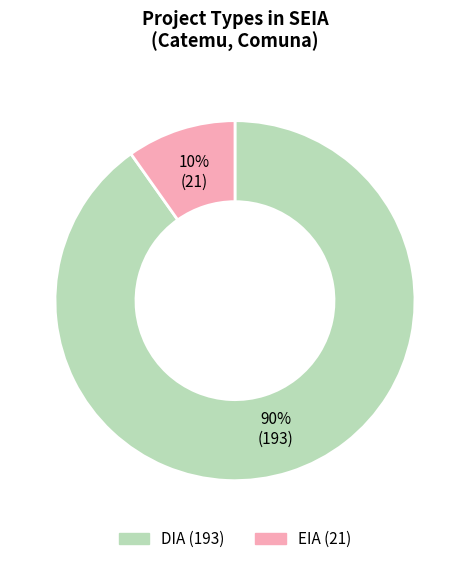

Count the number of slices in the pie.

2